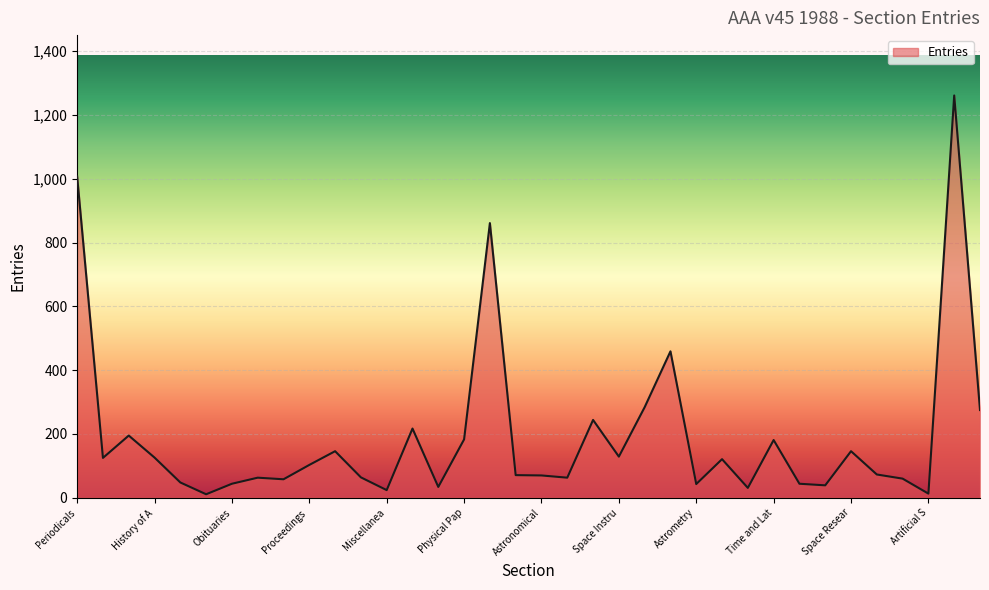

Does the chart have visible grid lines?

Yes